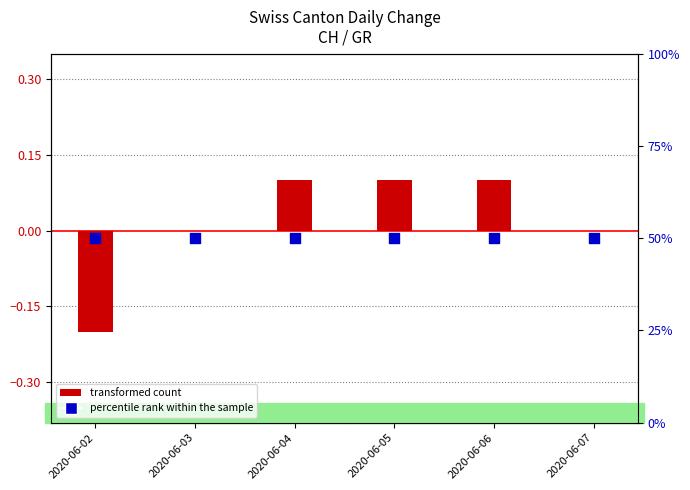

Is the value of transformed count (CH) at 2020-06-06 greater than the value of percentile rank within the sample (GR) at 2020-06-06?

No